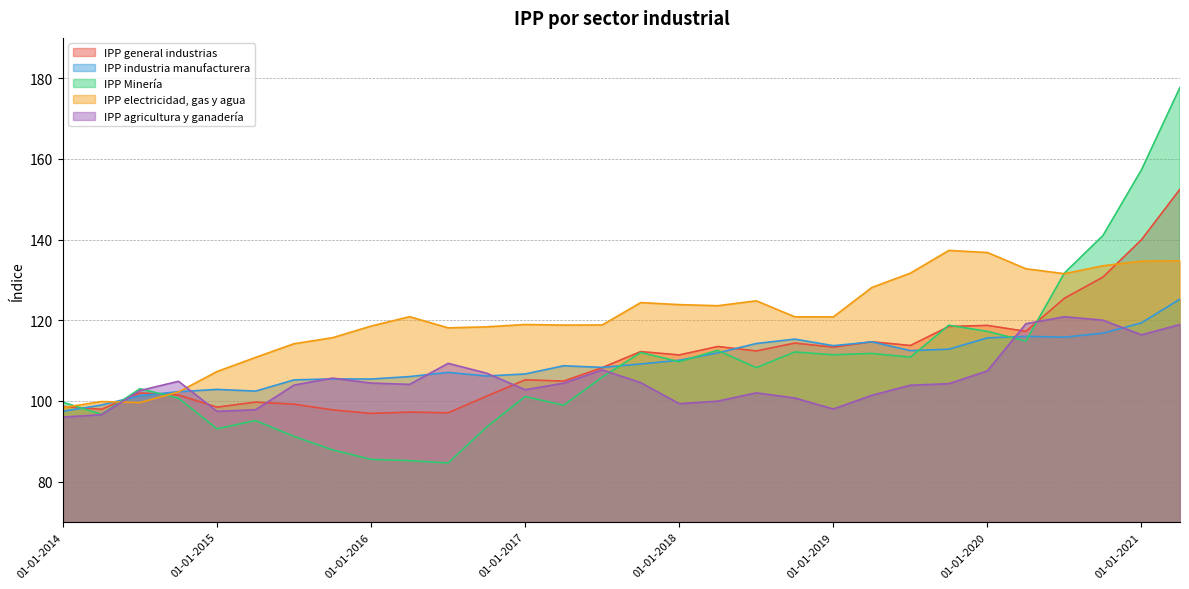

List the series in order of their peak value, lowest first.

IPP agricultura y ganadería, IPP industria manufacturera, IPP electricidad, gas y agua, IPP general industrias, IPP Minería